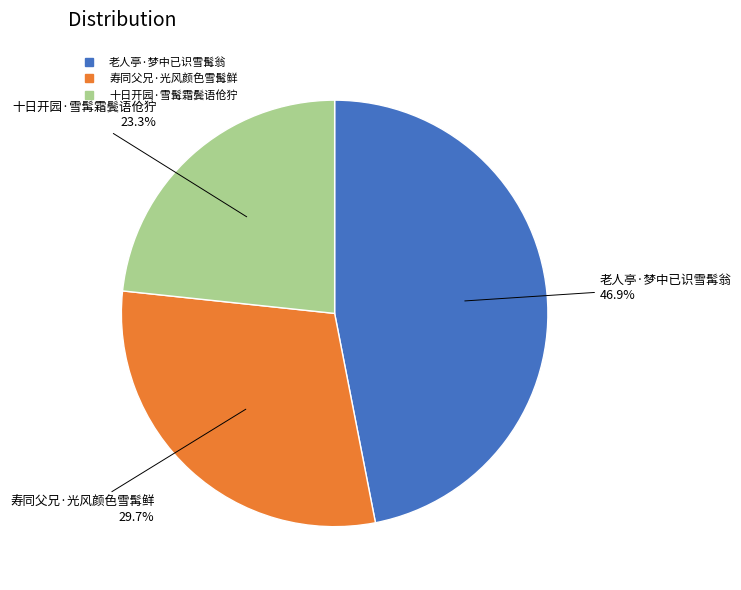

How many segments does this pie chart have?

3